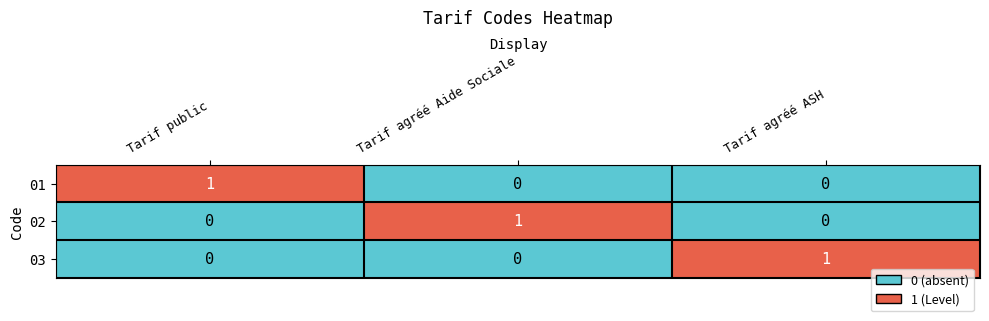

Is the value of 02 at Tarif agréé Aide Sociale greater than the value of 03 at Tarif public?

Yes